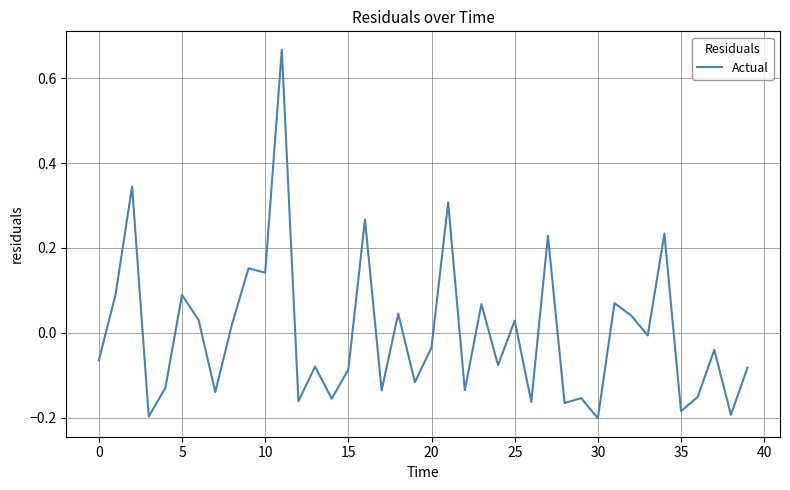

What is the difference between the maximum and minimum values?

0.9